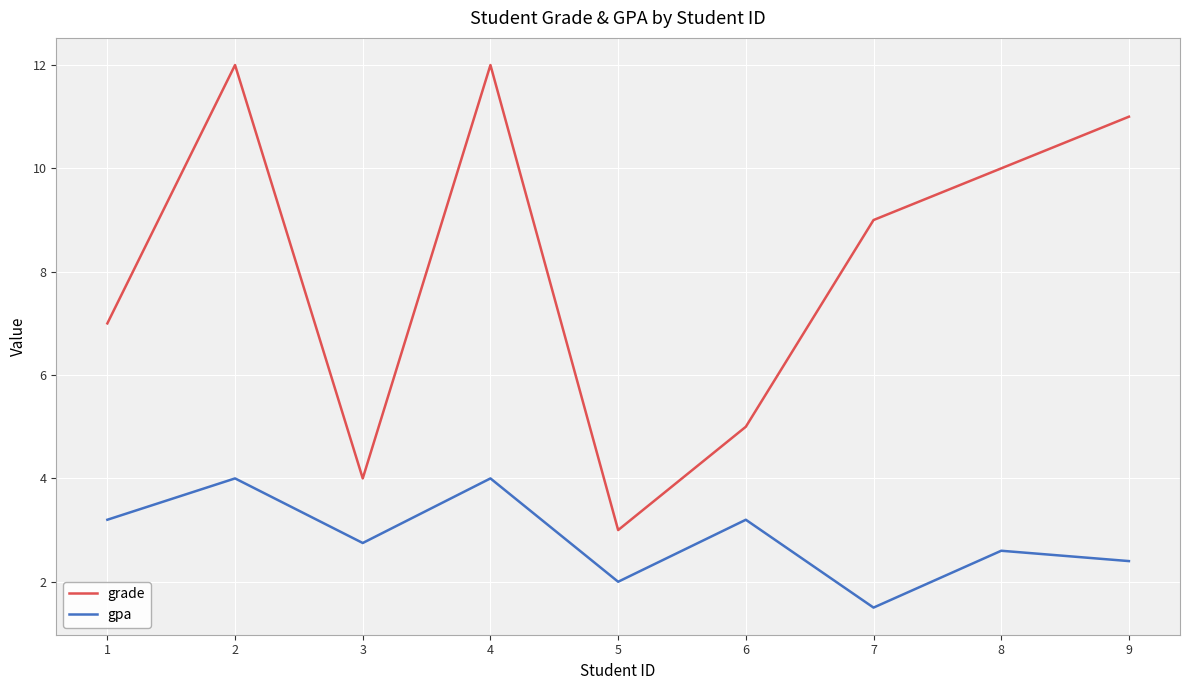

What is the average value of the grade series?

8.1